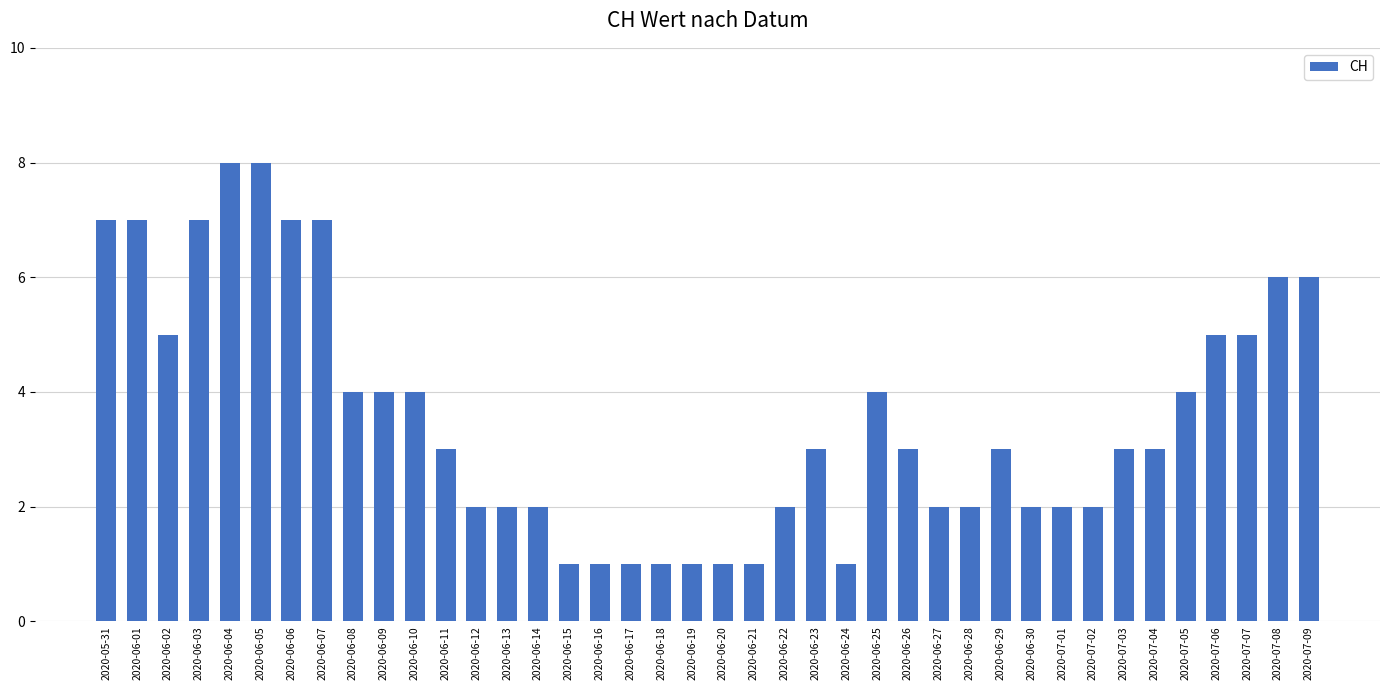

The chart shows a value of 0 at 2020-06-21. True or false?

False